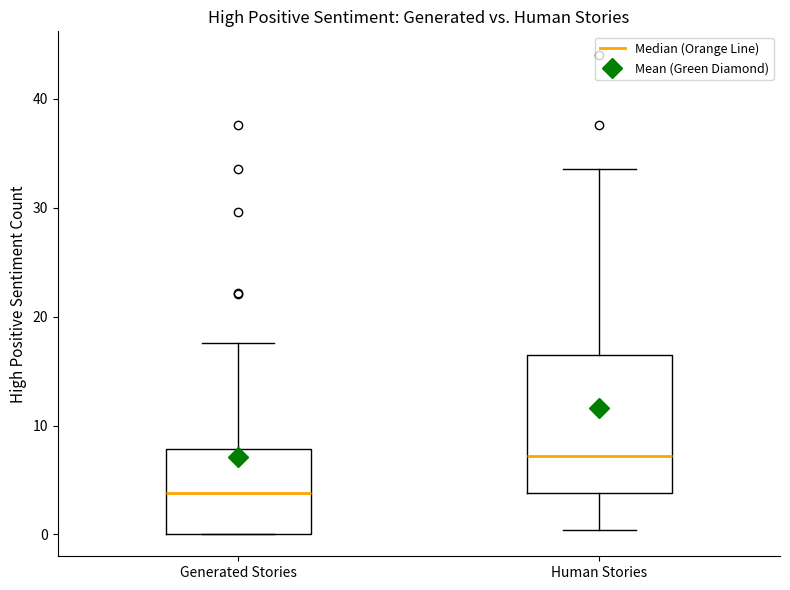

Which box is the tallest, from its lower edge to its upper edge?

Human Stories